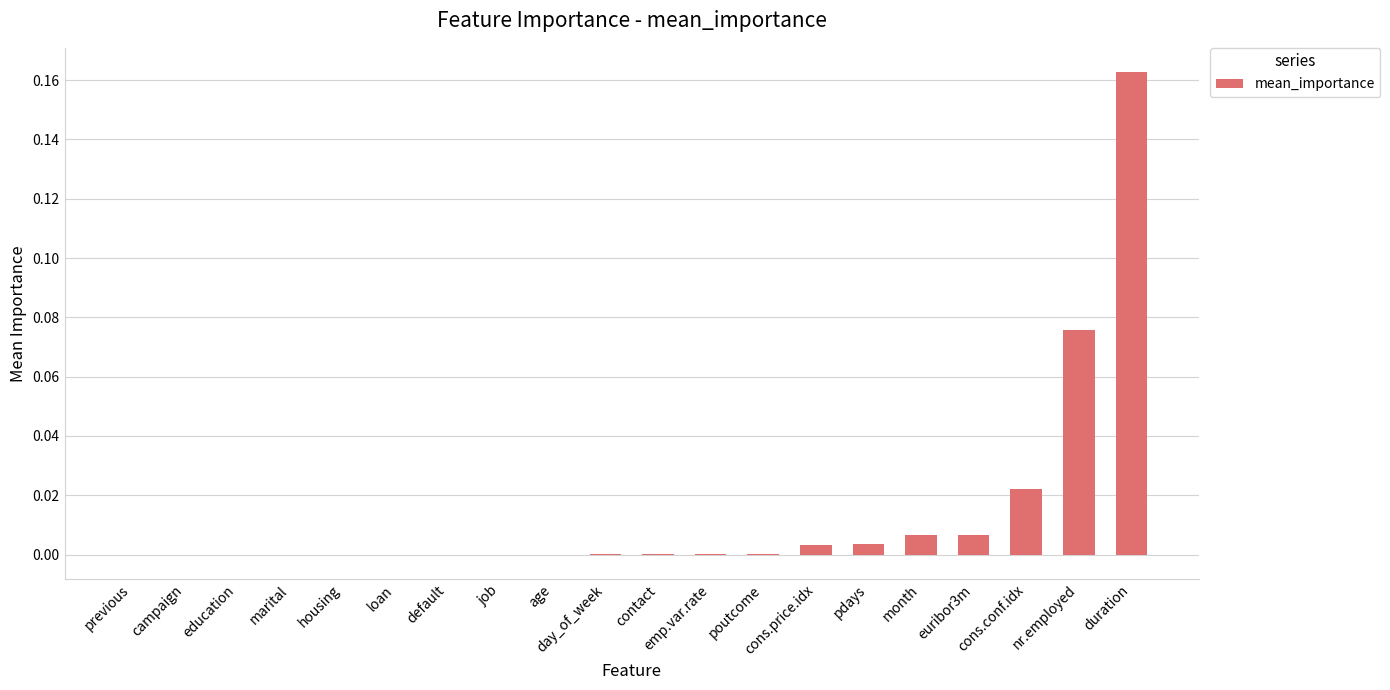

What is the sum of all values?

0.3